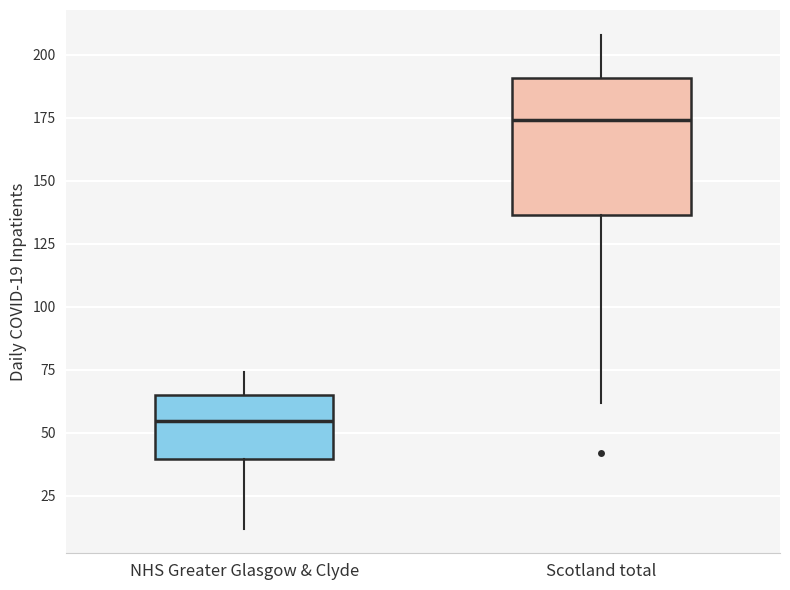

Which box's median line is the lowest?

NHS Greater Glasgow & Clyde